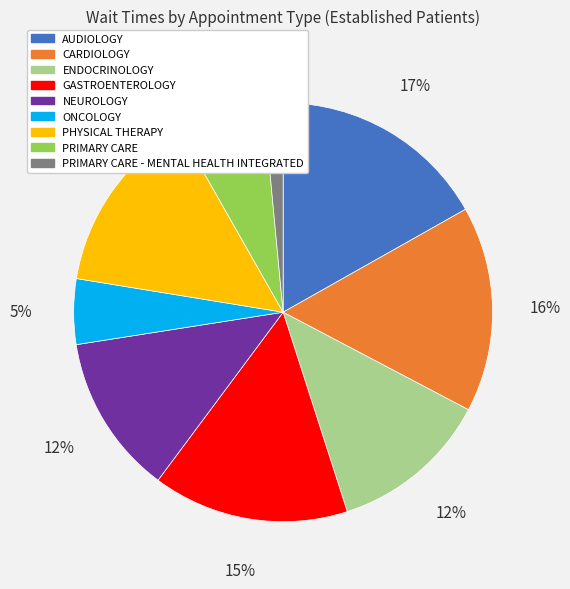

Does any single category account for the majority?

No